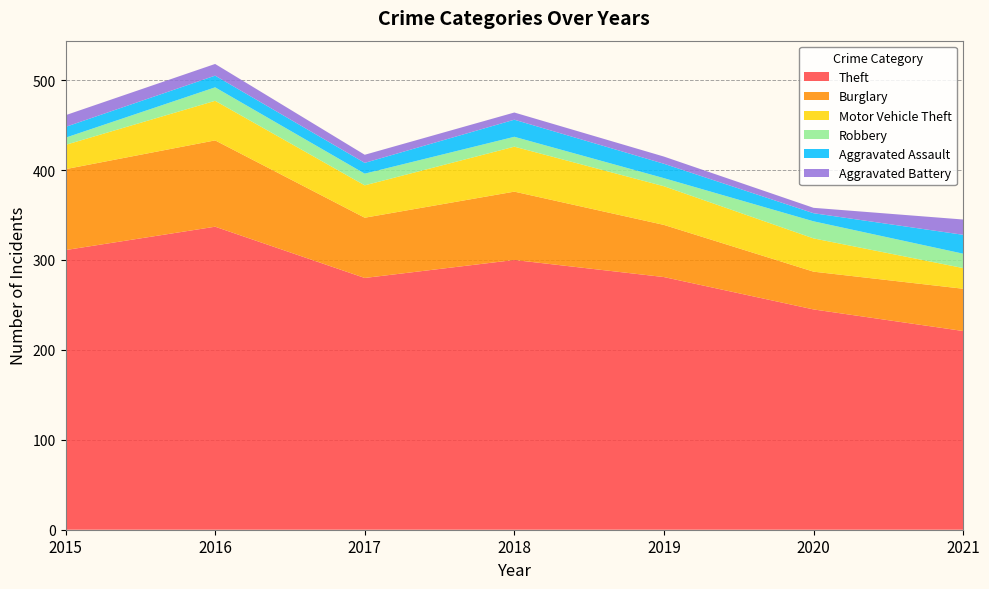

Reading left to right, extract all data points from this chart.

Theft: 311	337	280	300	281	245	221
Burglary: 90	96	67	76	58	42	47
Motor Vehicle Theft: 27	44	36	50	43	37	23
Robbery: 8	15	13	11	9	19	16
Aggravated Assault: 12	13	12	19	16	9	21
Aggravated Battery: 13	13	9	8	8	6	17